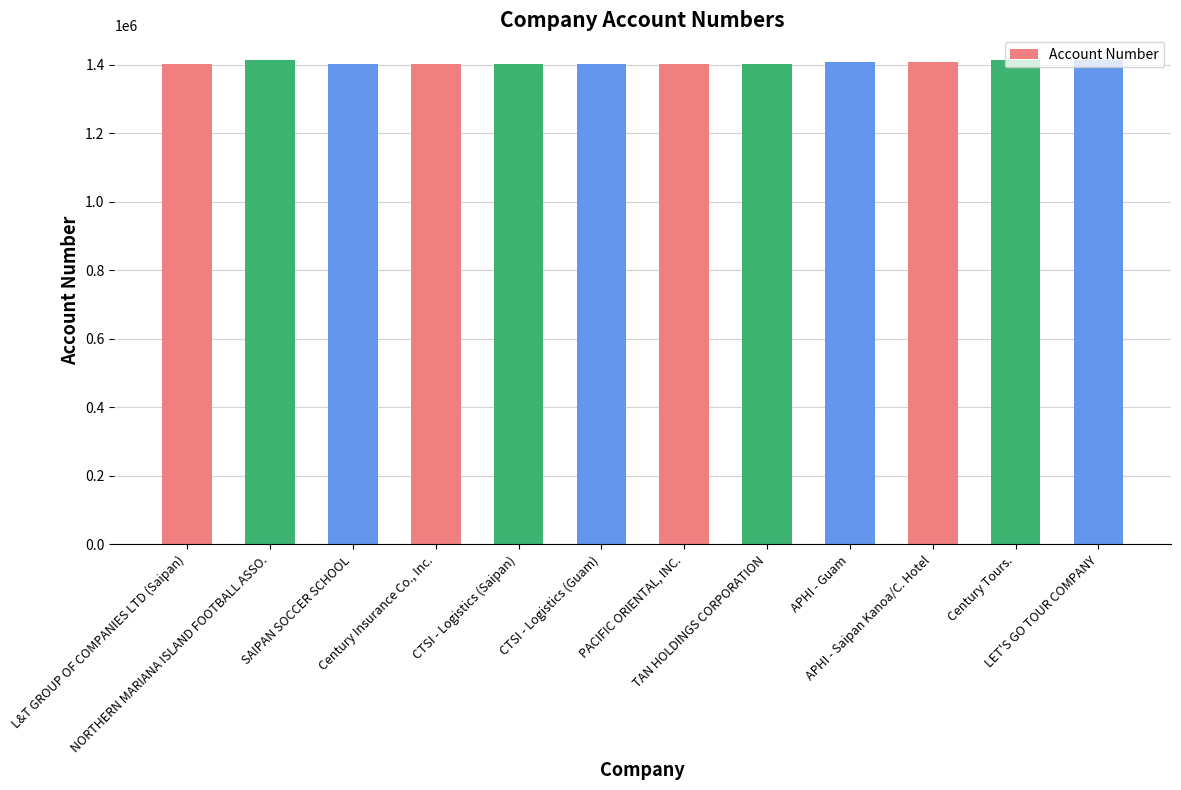

What value does the data have at APHI - Saipan Kanoa/C. Hotel, to the nearest 10?

1409130